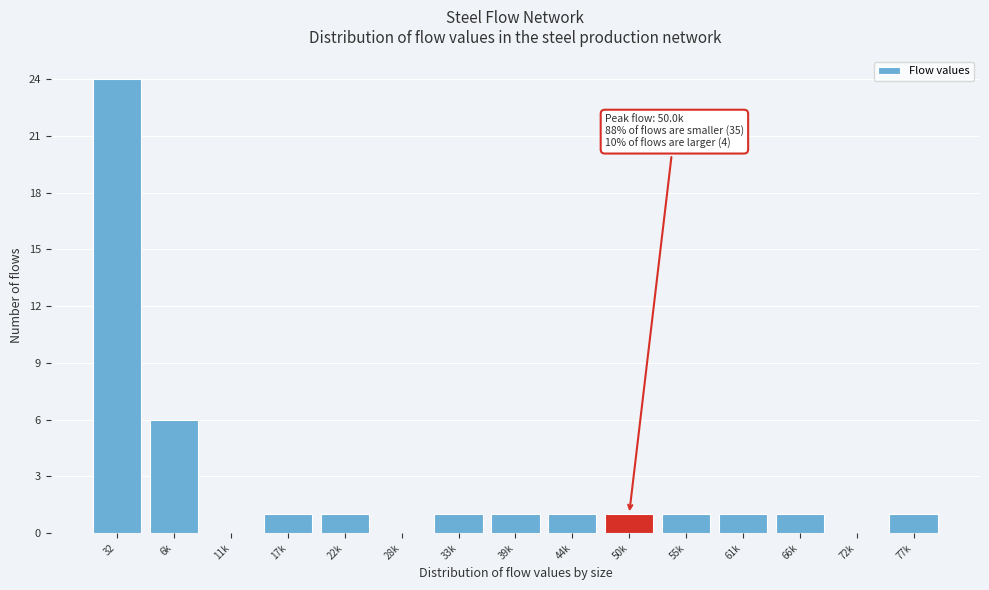

Reading left to right, what are all the values shown in this chart?

32=24	6k=6	11k=0	17k=1	22k=1	28k=0	33k=1	39k=1	44k=1	50k=1	55k=1	61k=1	66k=1	72k=0	77k=1